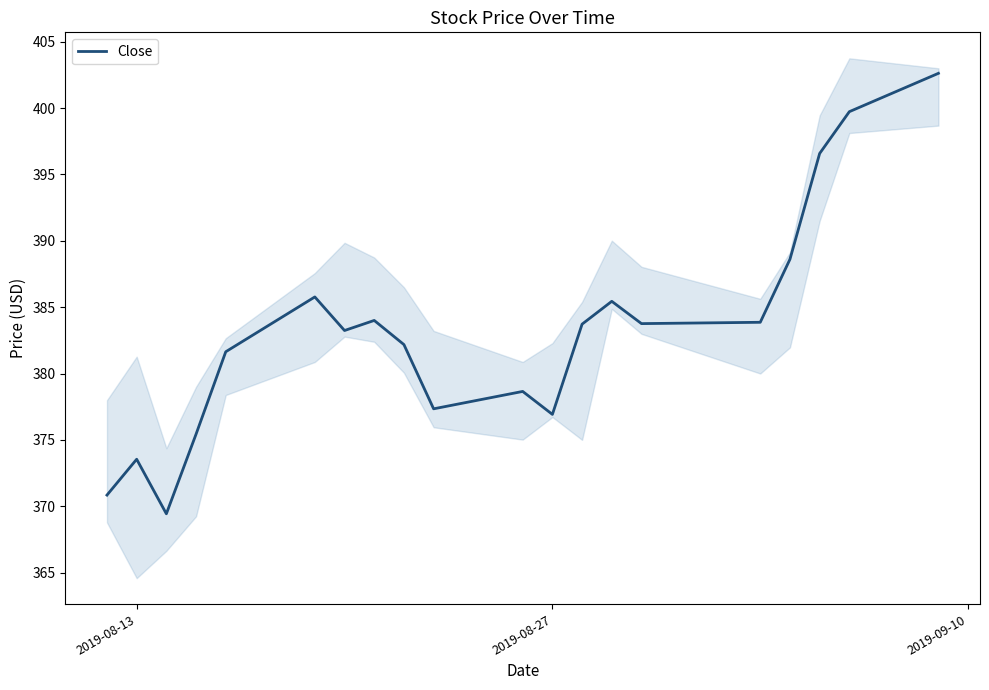

What is the difference between the maximum and second lowest values?

31.8